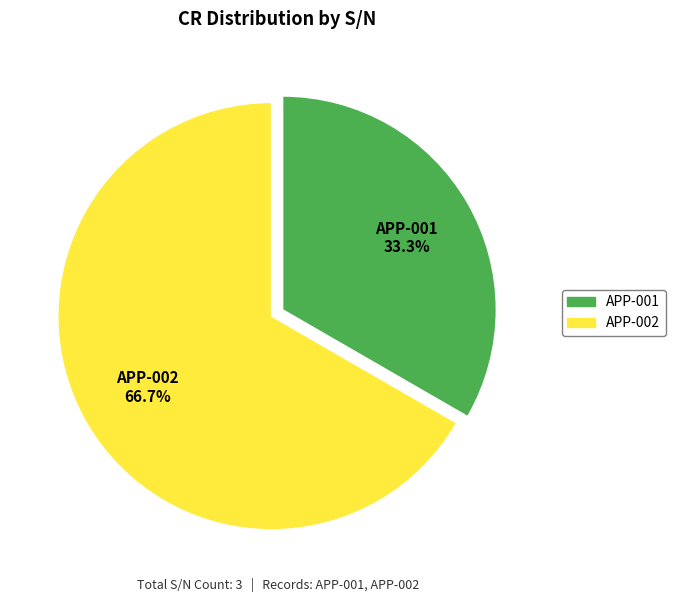

True or false: APP-002 accounts for 55% of the total.

False